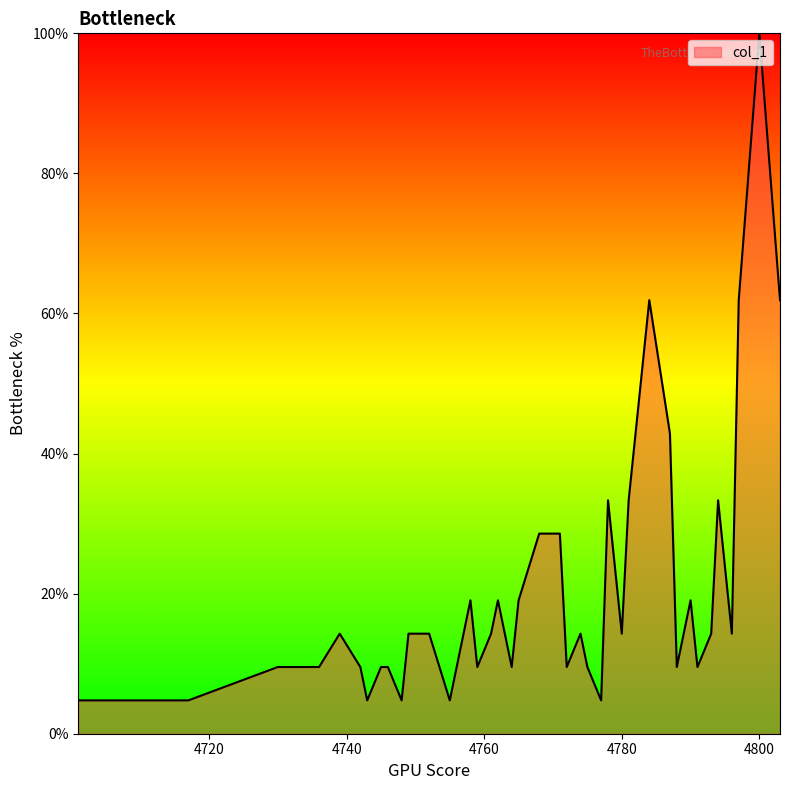

What is the greatest value displayed?

100.0